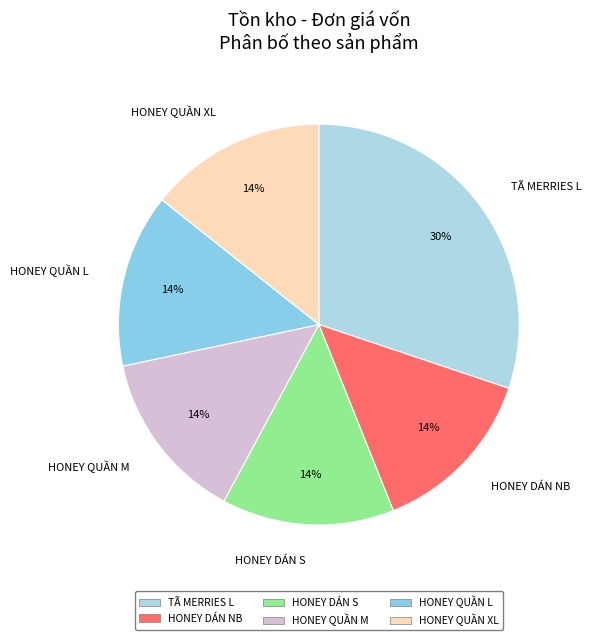

Which category has the biggest portion of the pie?

TÃ MERRIES L